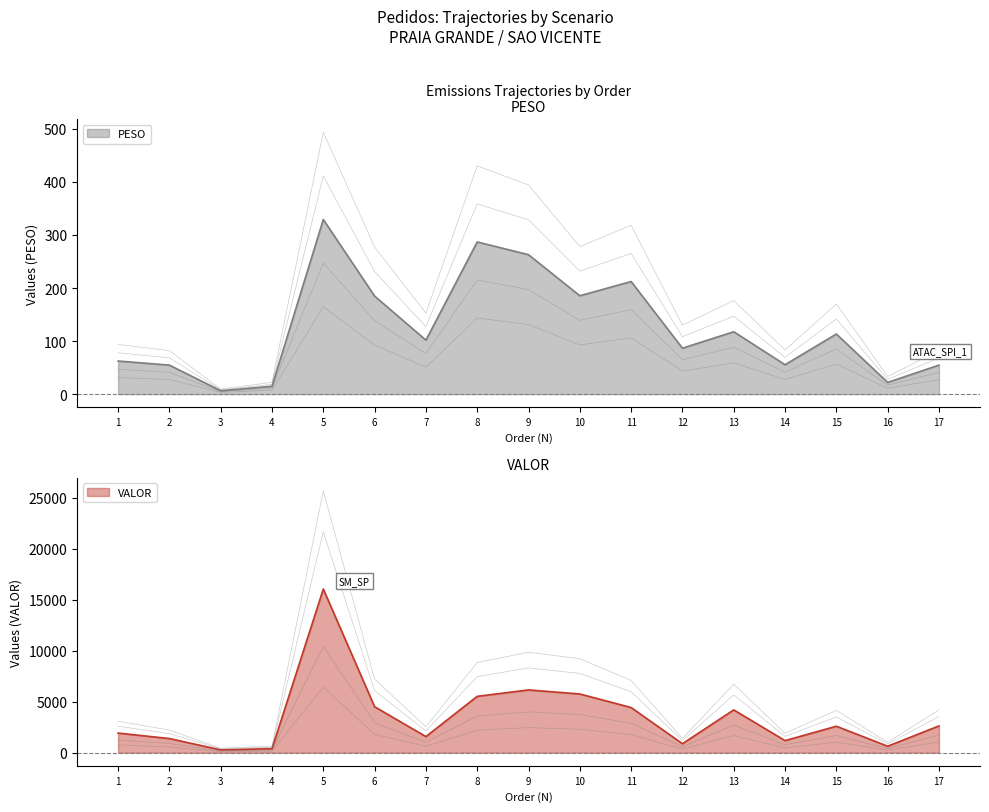

The value of PESO at 4 is 14.8. True or false?

True